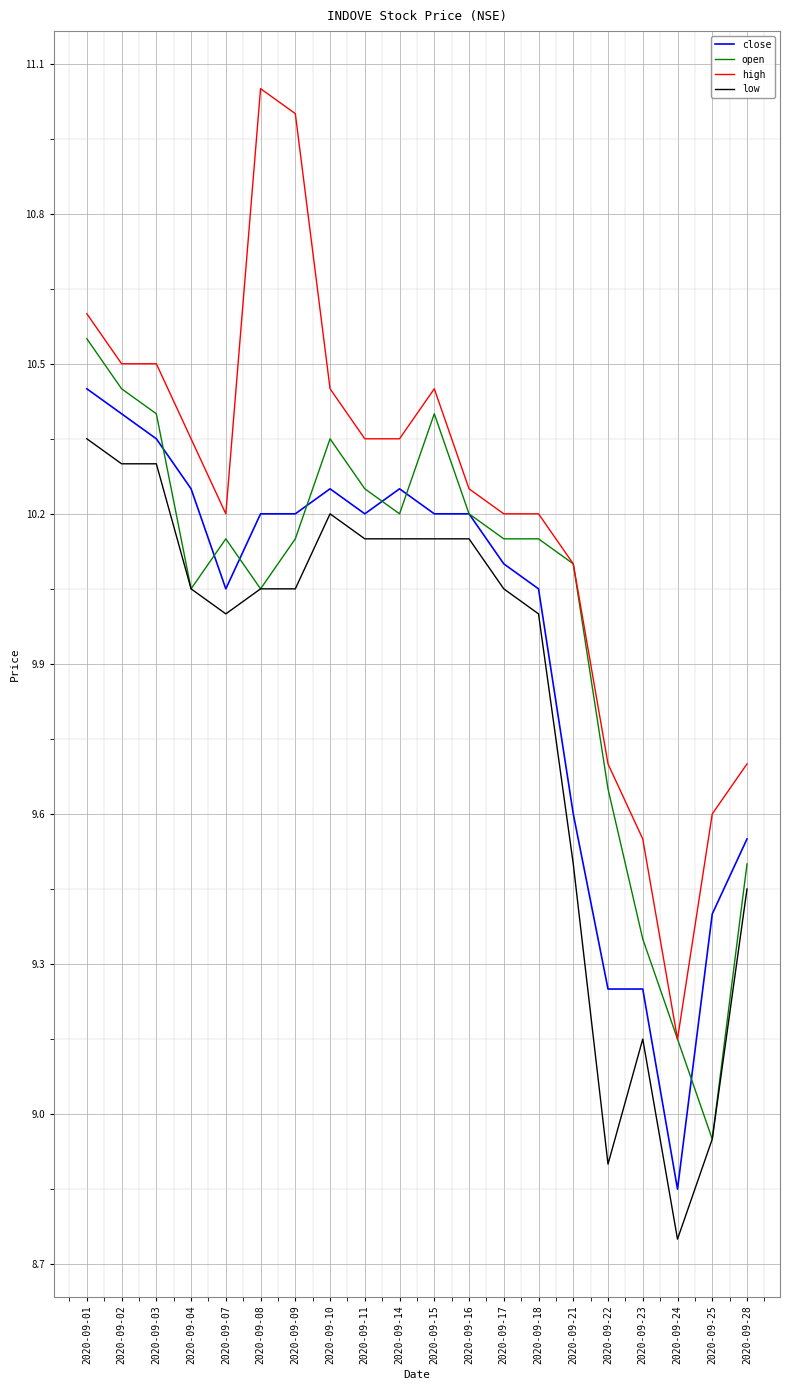

Which category has the highest value in the high series?

2020-09-08